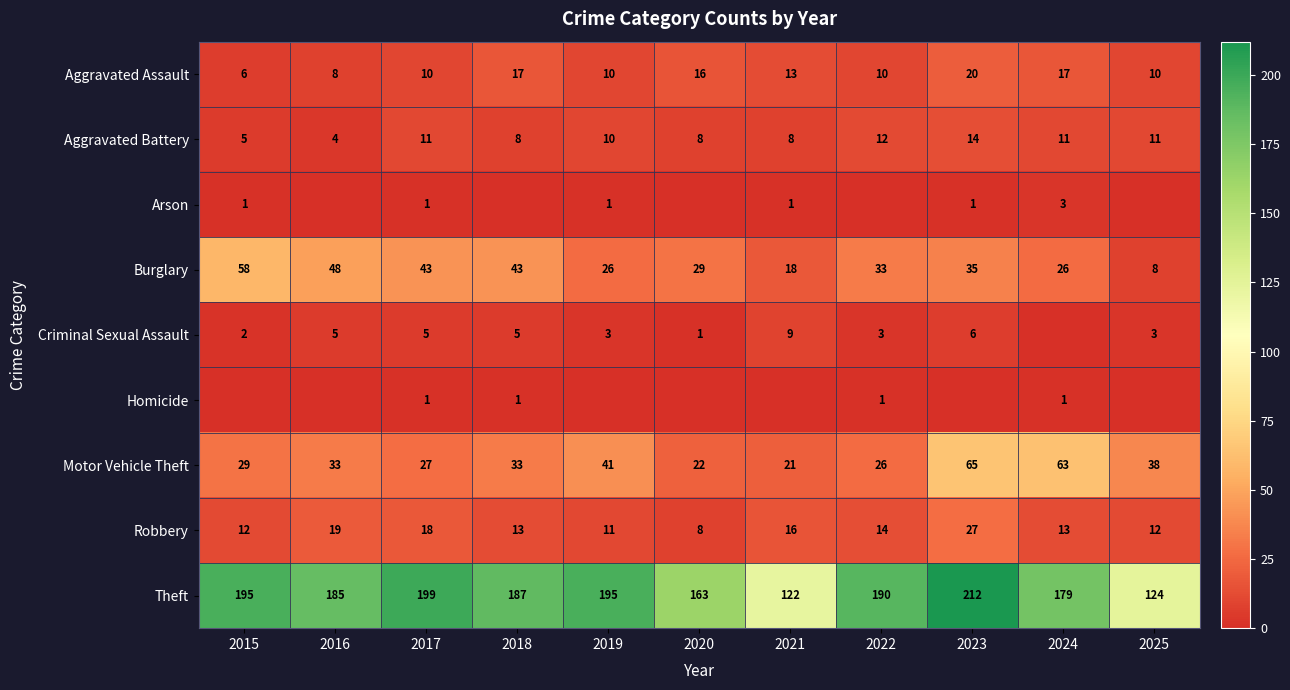

Is it true that Homicide equals 0 at 2015?

False